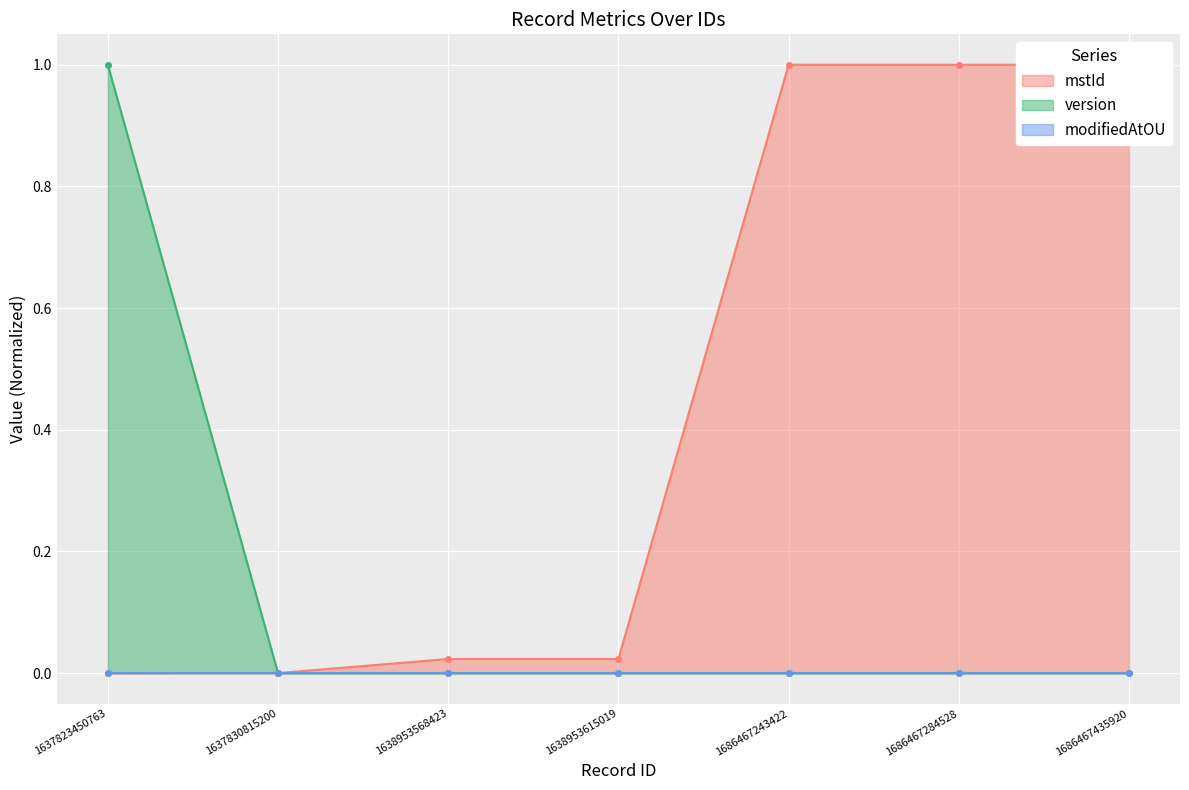

How many intersections are there between mstId and version?

1